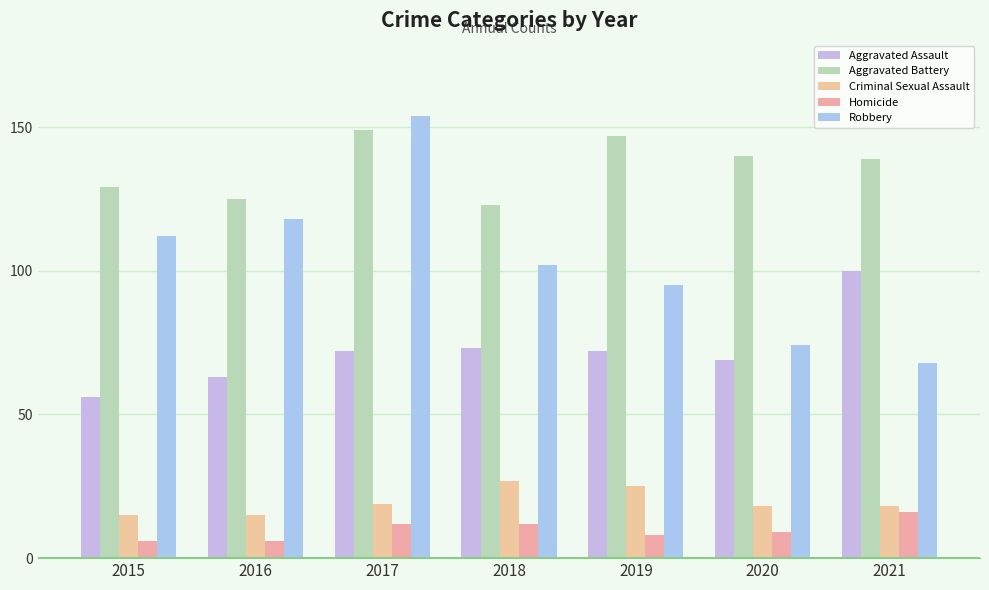

How many bars are there in each group?

5